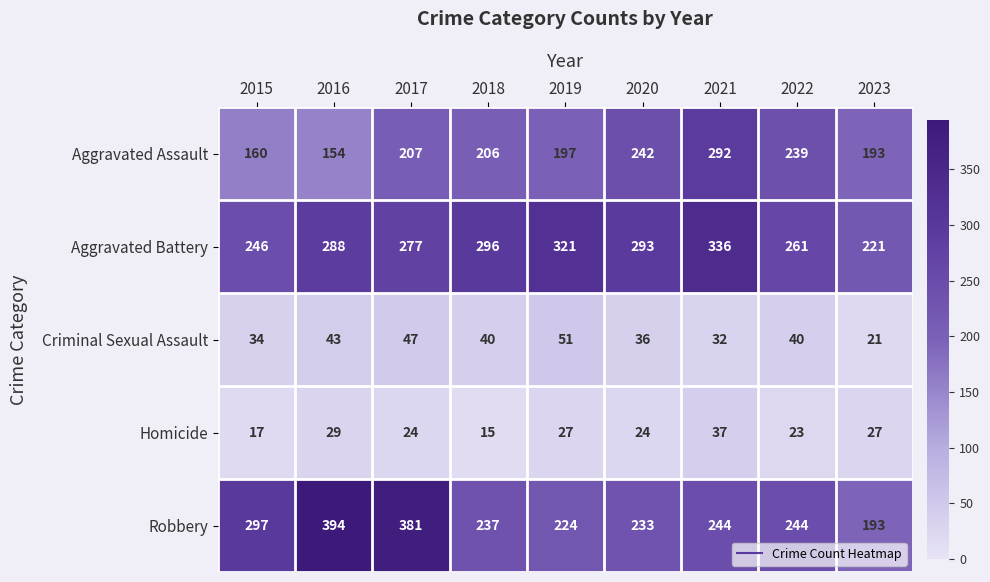

List the series in order of their peak value, lowest first.

Homicide, Criminal Sexual Assault, Aggravated Assault, Aggravated Battery, Robbery